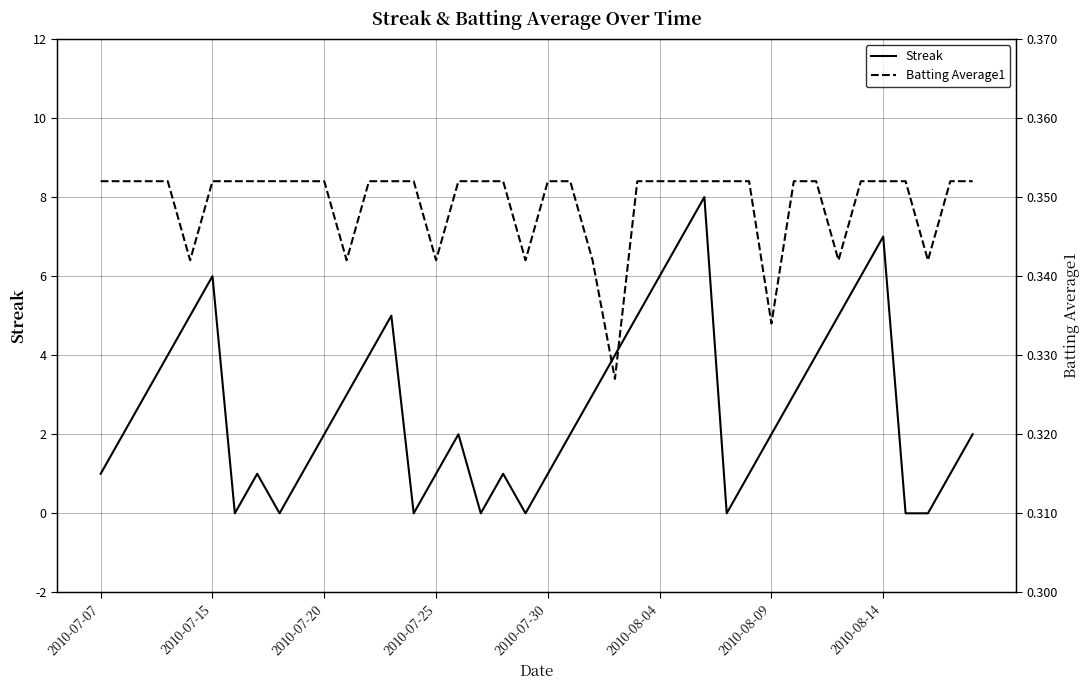

What is the total value across all series at 33?

5.3